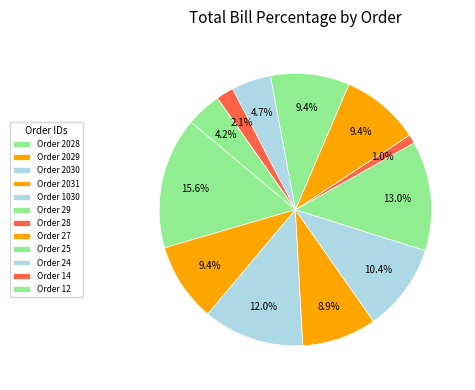

Count the number of slices in the pie.

12